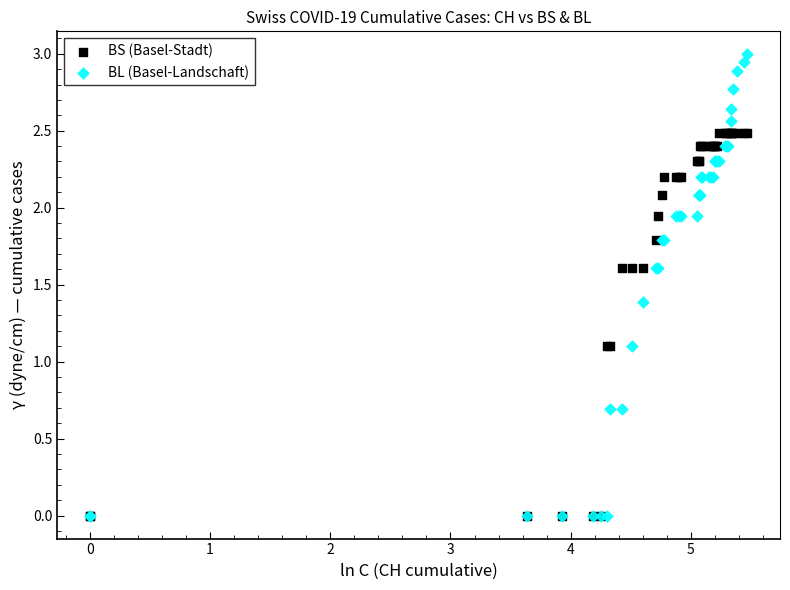

Which series has the largest Y range (max minus min)?

BL (Basel-Landschaft)